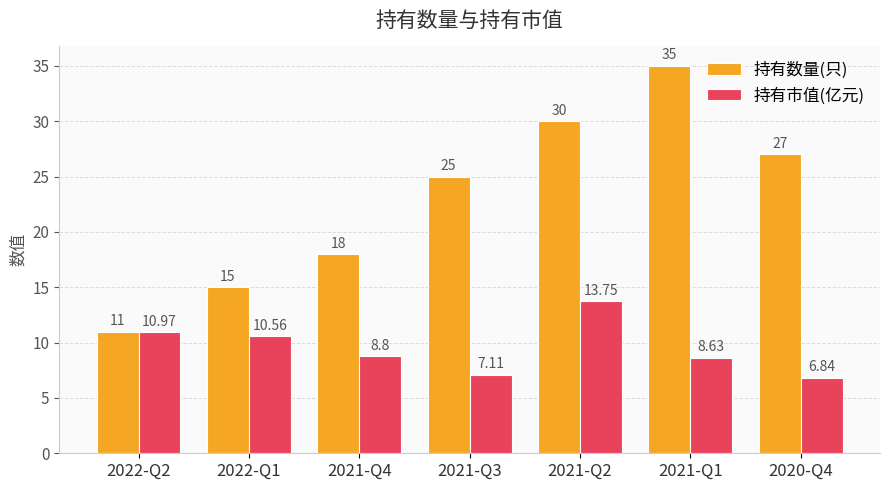

Count the 持有数量(只) values in the range 15 to 30.

5